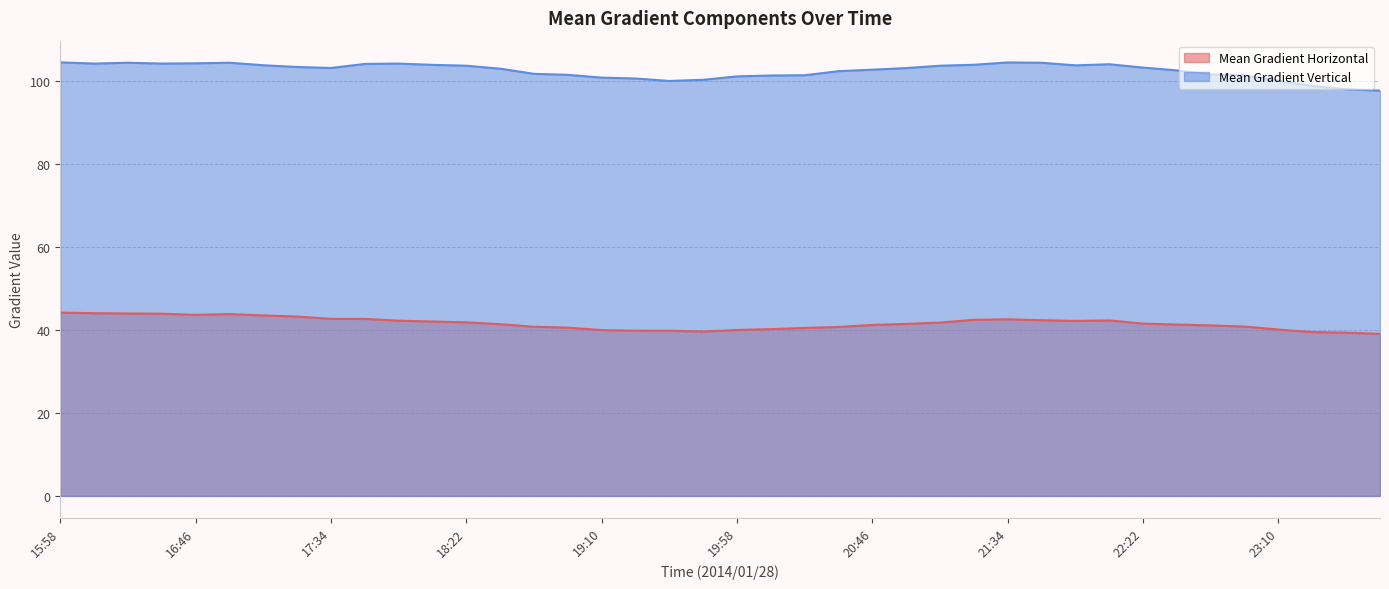

The Mean Gradient Horizontal series shows 40.8 at 22:58. True or false?

True